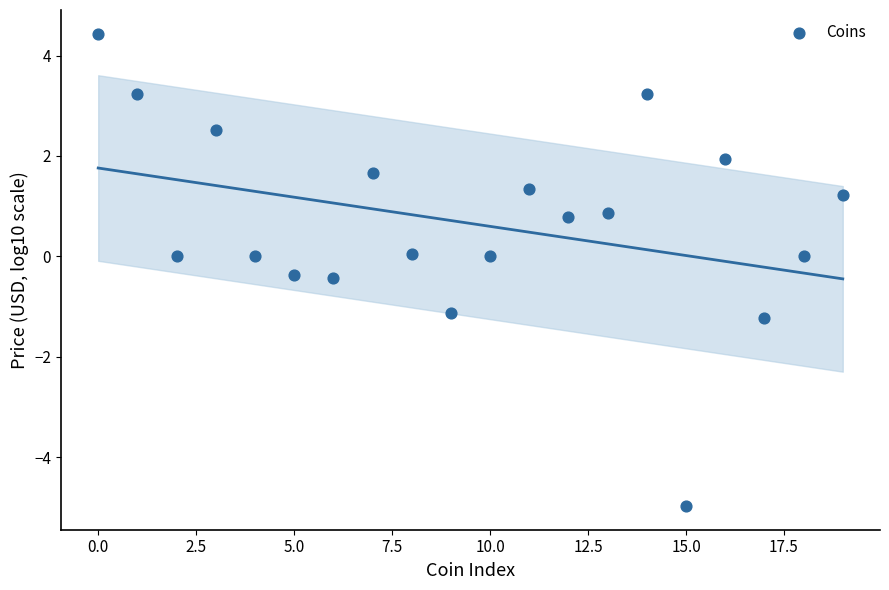

What is the range of Y values (max minus min)?

9.4